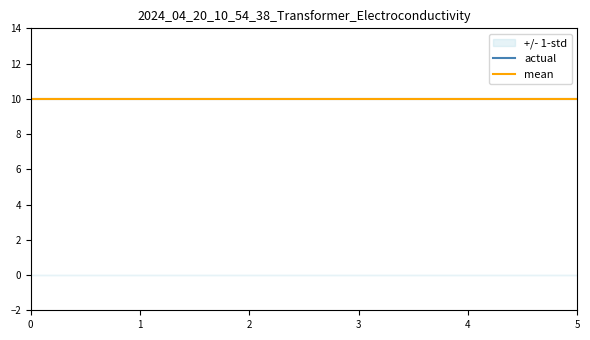

Is it true that col_4 equals 0 at 3?

True